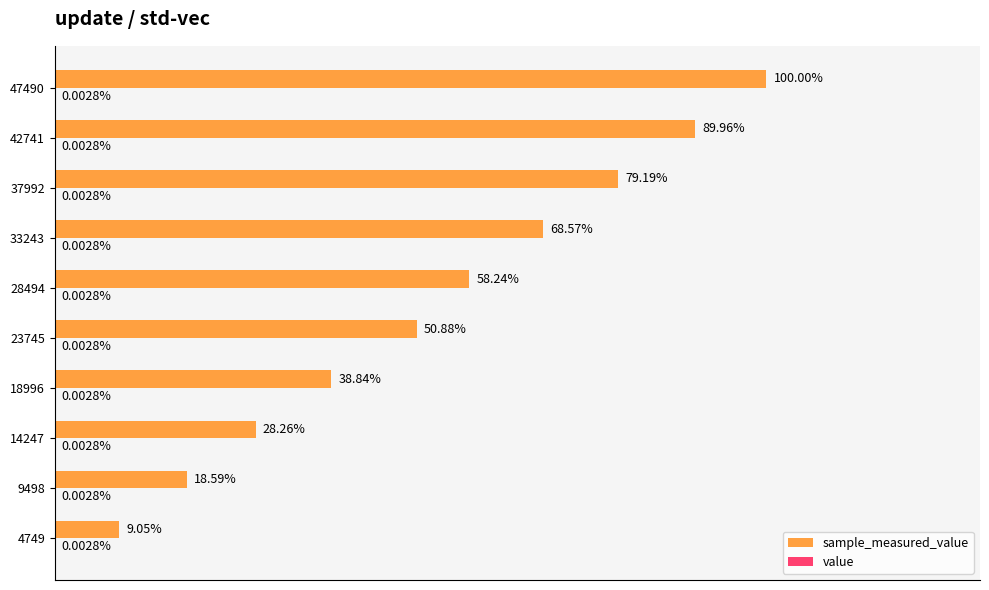

What is the sum of all sample_measured_value values?

541.6